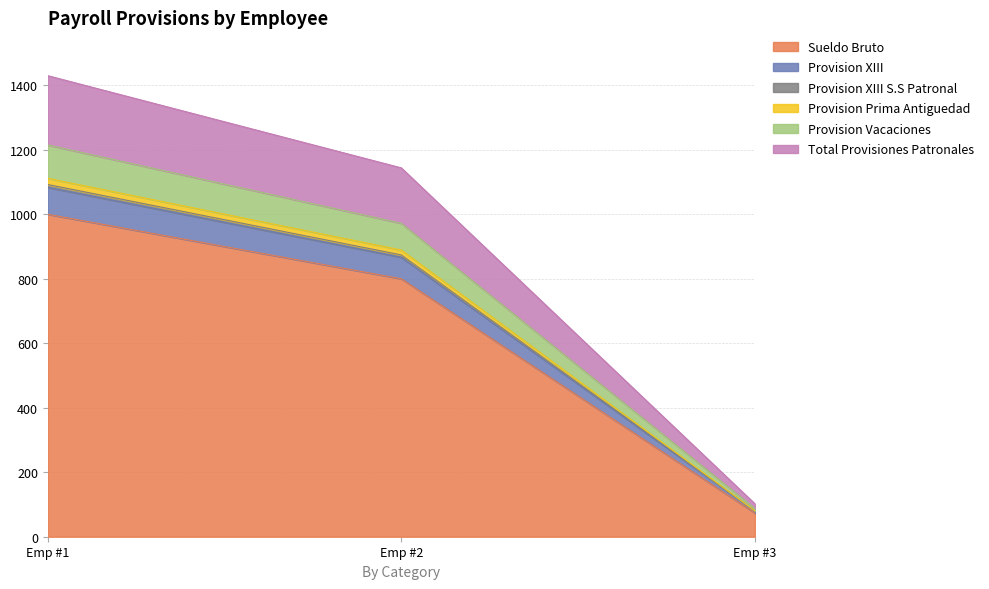

Does the chart have visible grid lines?

Yes